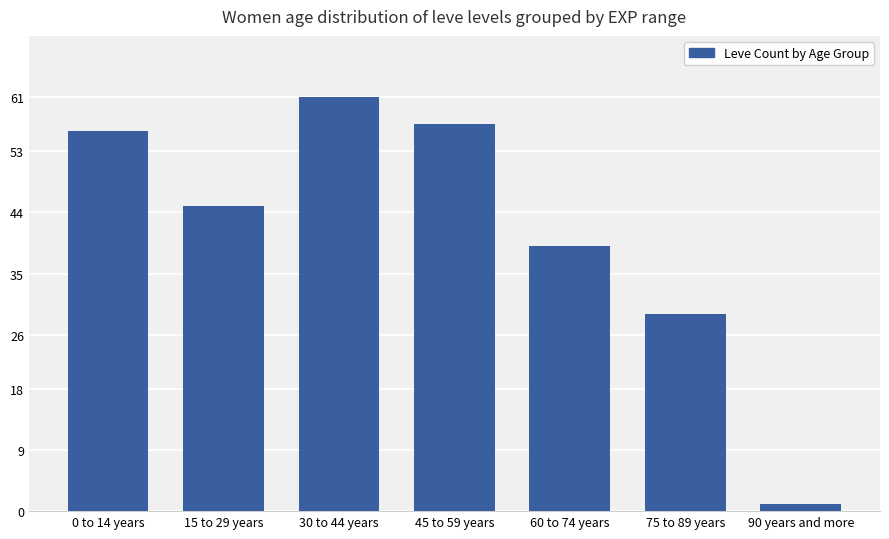

Reading left to right, extract all data points from this chart.

56	45	61	57	39	29	1